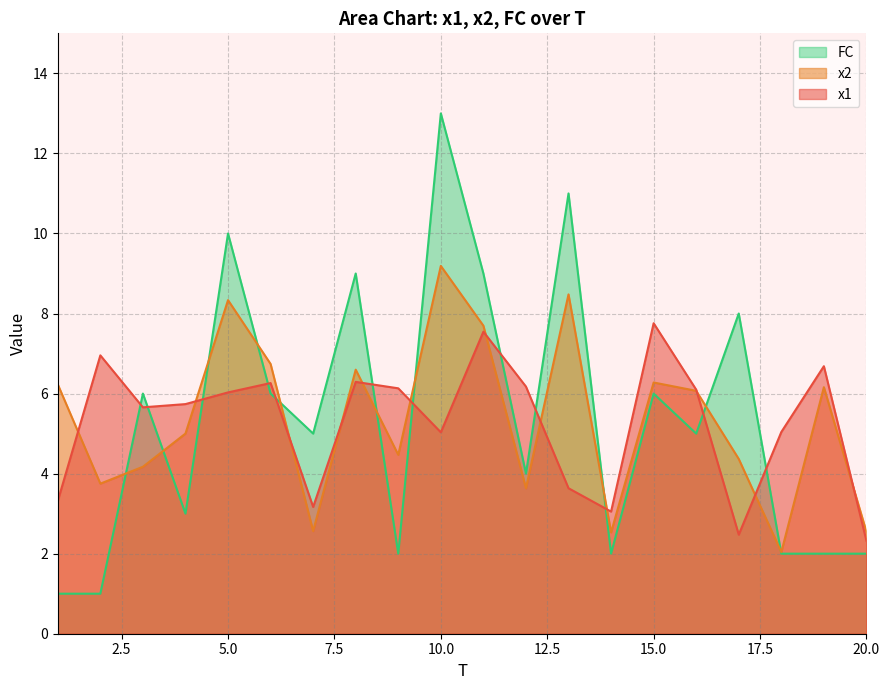

How many interior local peaks does the FC series have?

7